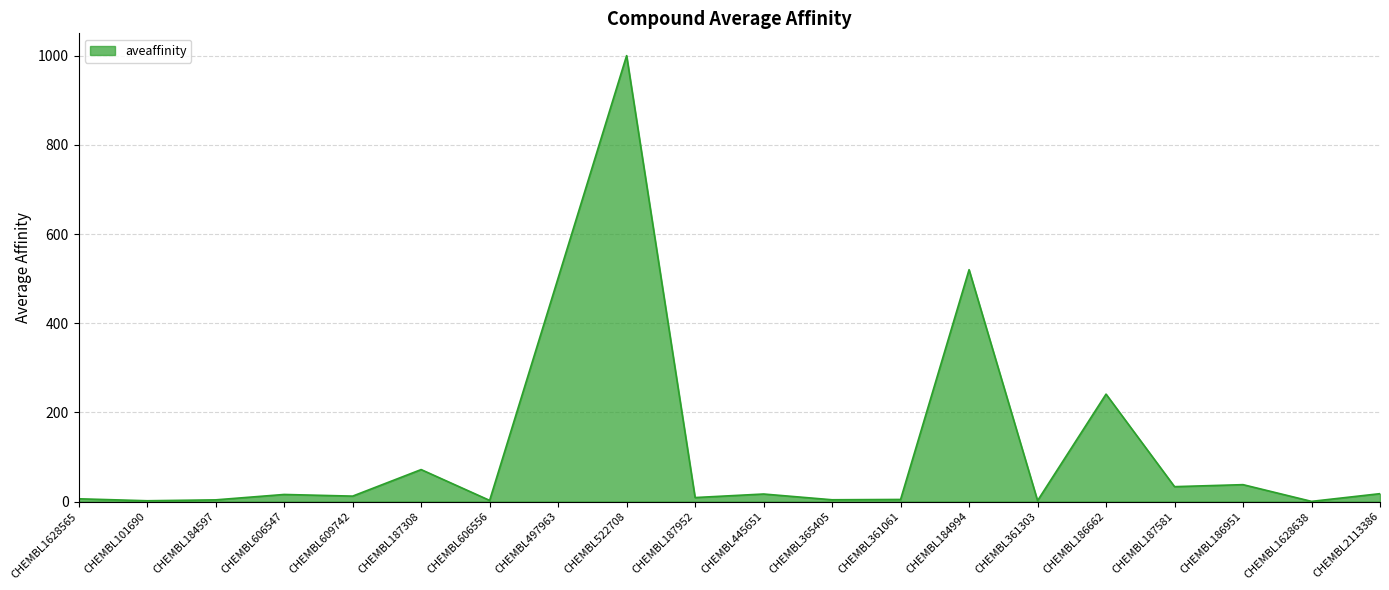

What is the smallest value displayed?

0.5